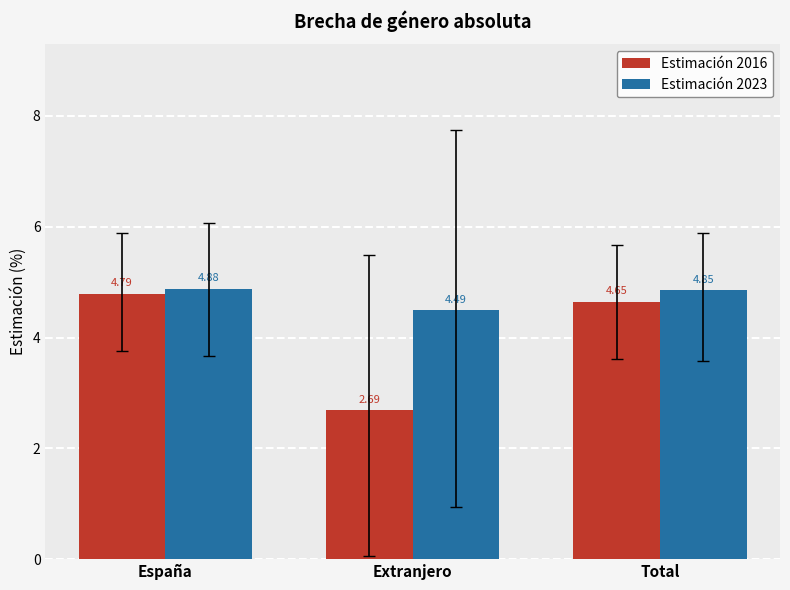

Which series has the largest total across all categories?

Estimación 2023